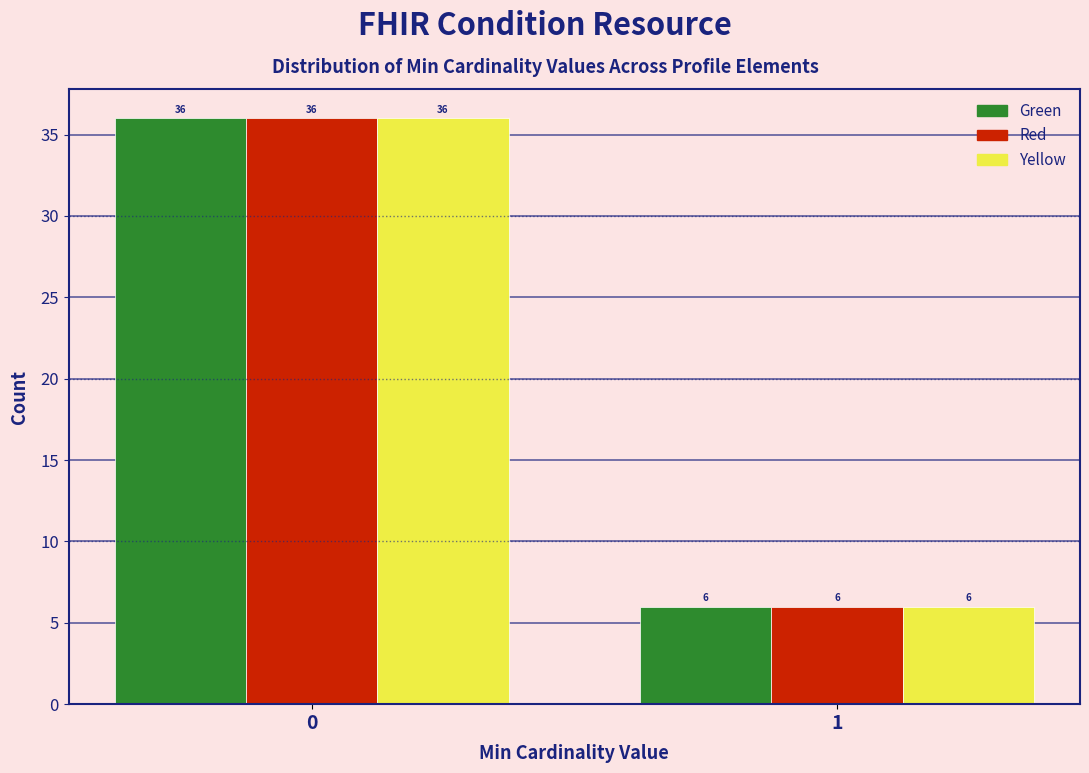

Reading right to left, list all the values displayed in this chart.

Green: 1=6	0=36
Red: 1=6	0=36
Yellow: 1=6	0=36